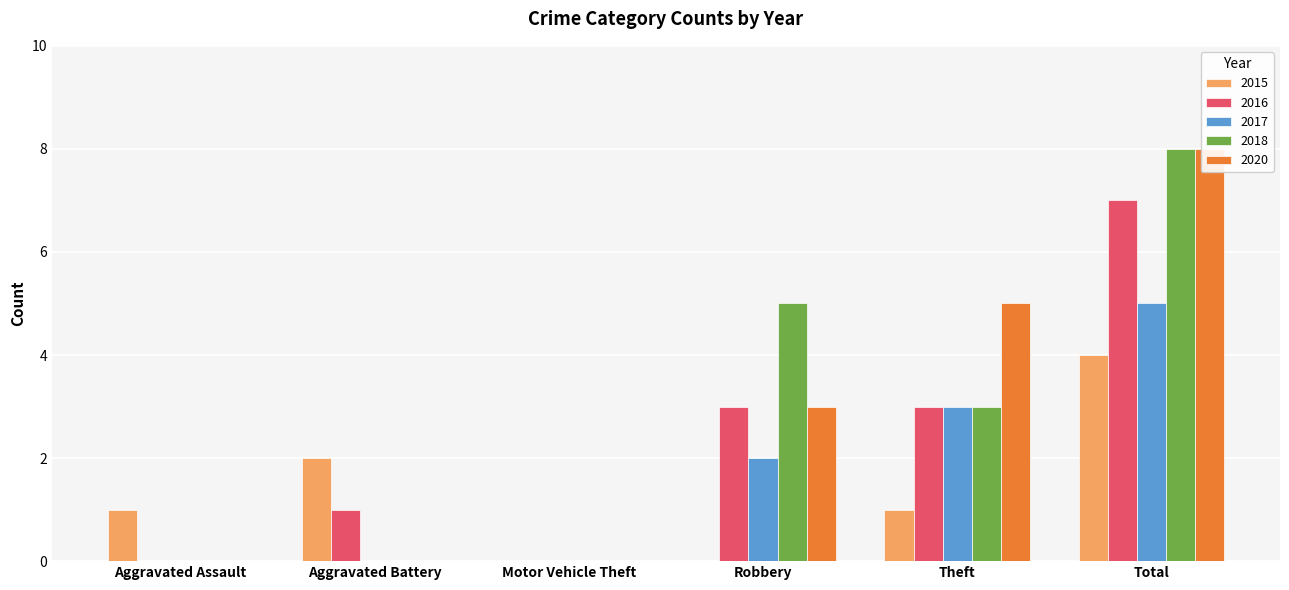

Reading left to right, transcribe all the data shown in this chart.

2015: Aggravated Assault=1	Aggravated Battery=2	Motor Vehicle Theft=0	Robbery=0	Theft=1	Total=4
2016: Aggravated Assault=0	Aggravated Battery=1	Motor Vehicle Theft=0	Robbery=3	Theft=3	Total=7
2017: Aggravated Assault=0	Aggravated Battery=0	Motor Vehicle Theft=0	Robbery=2	Theft=3	Total=5
2018: Aggravated Assault=0	Aggravated Battery=0	Motor Vehicle Theft=0	Robbery=5	Theft=3	Total=8
2020: Aggravated Assault=0	Aggravated Battery=0	Motor Vehicle Theft=0	Robbery=3	Theft=5	Total=8